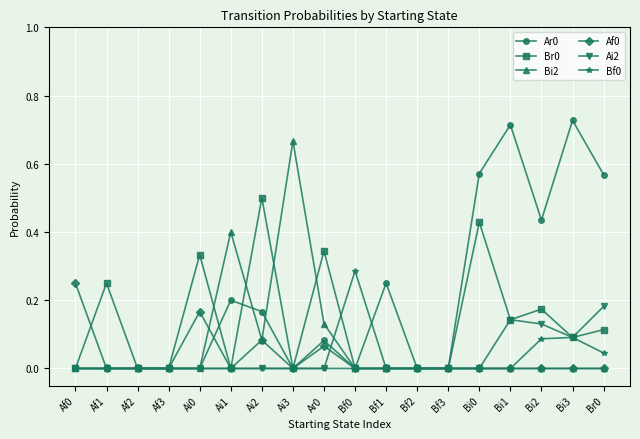

What is the label of the 16th point from the left?

Bi2